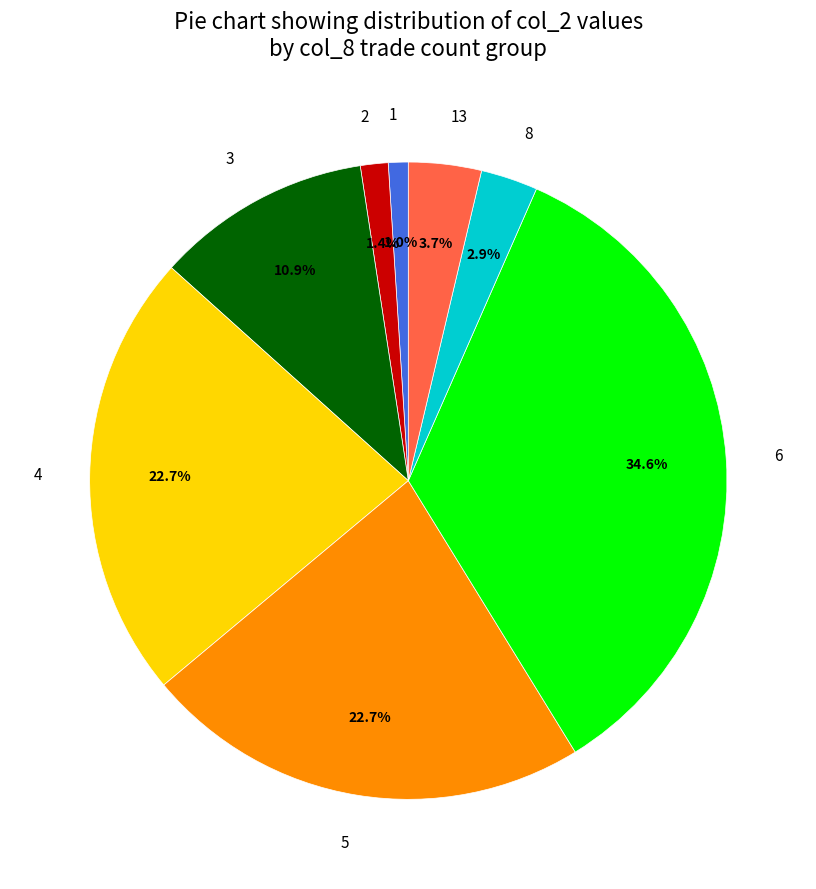

To the nearest percent, what is the difference between the largest and smallest slice percentages?

34%